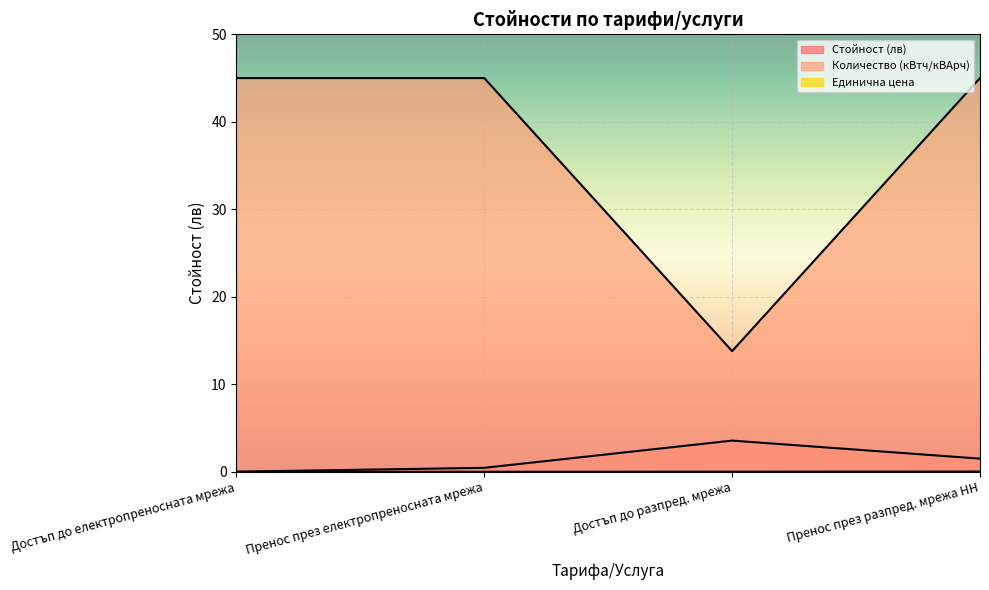

How many lines are shown in the chart?

3